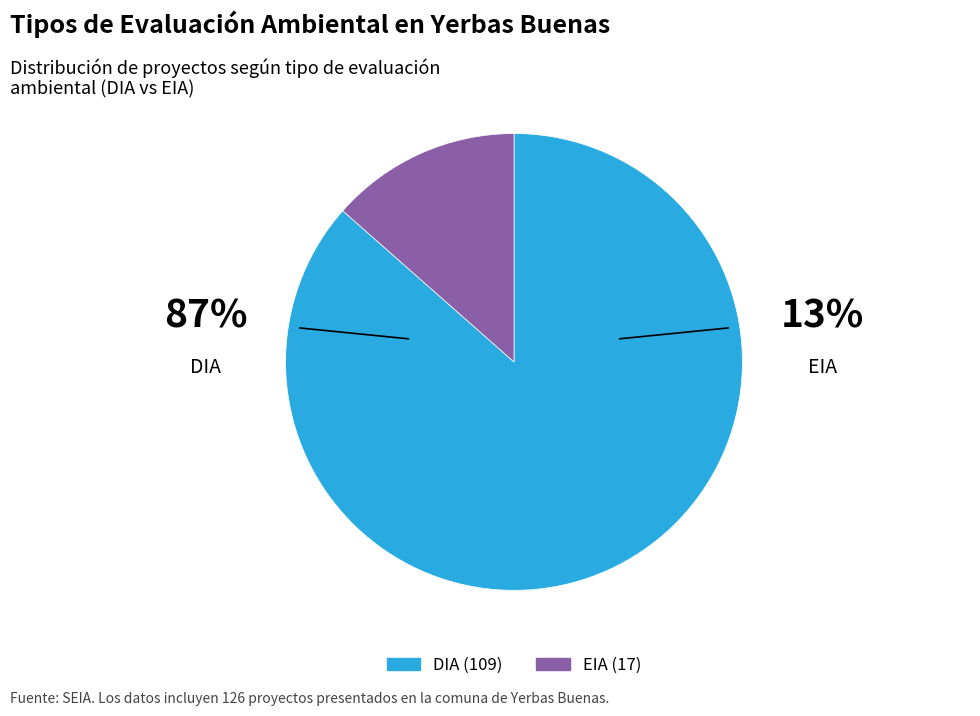

Count the number of slices in the pie.

2